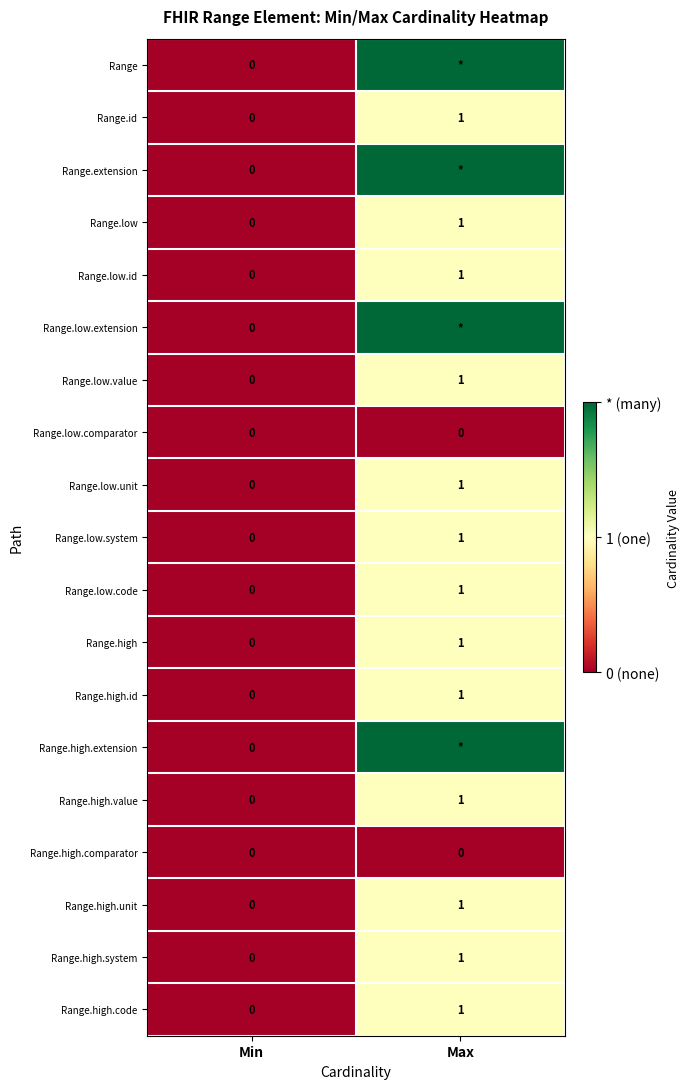

What is the greatest value displayed?

2